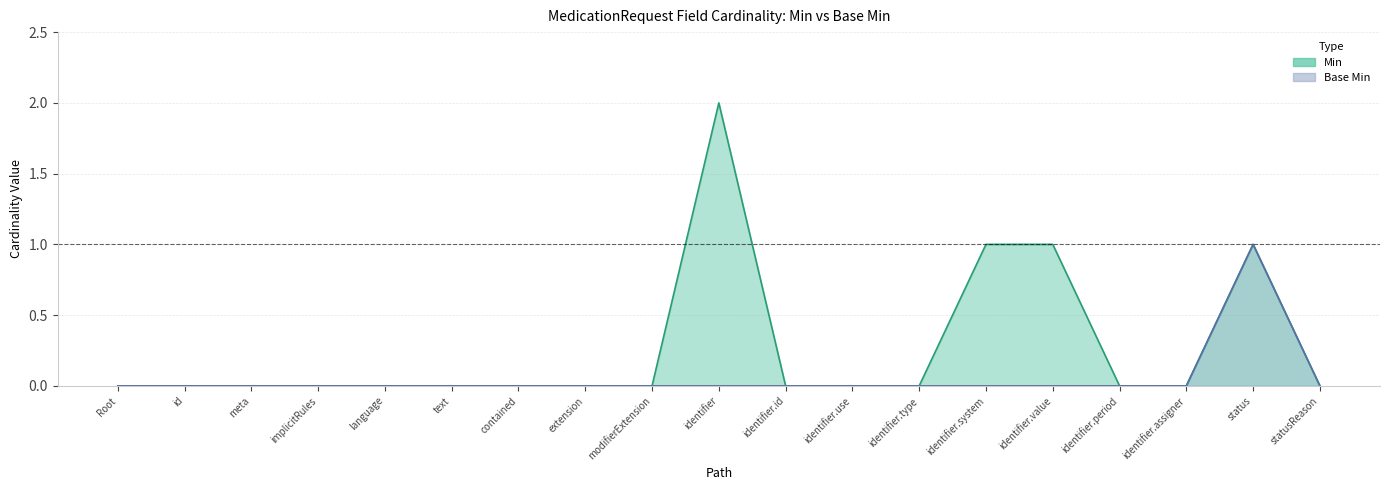

Rank the series by their maximum value, from highest to lowest.

Min, Base Min